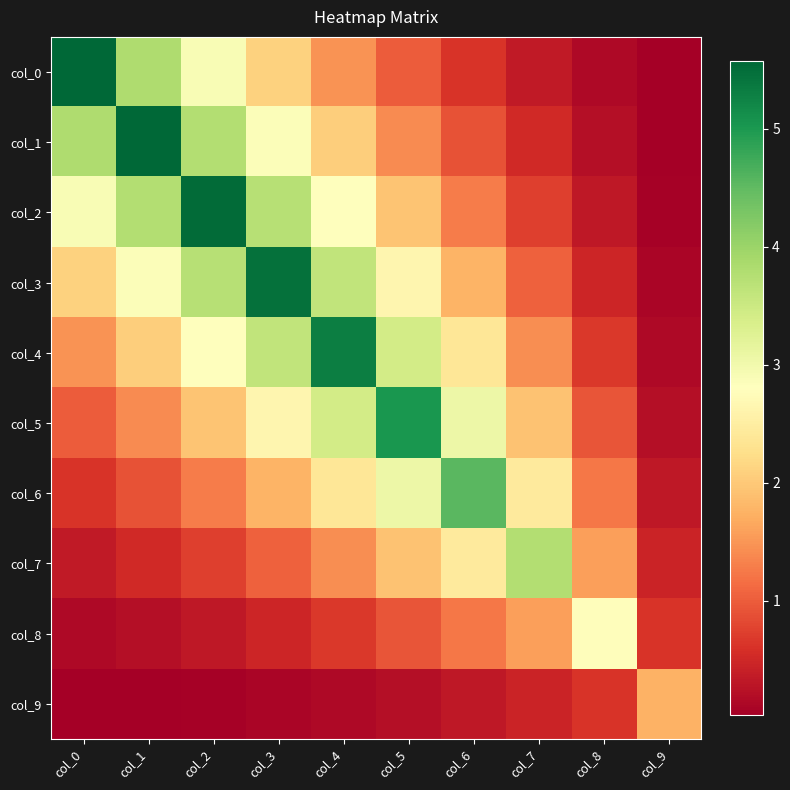

List the series in order of their peak value, lowest first.

col_9, col_8, col_7, col_6, col_5, col_4, col_3, col_2, col_1, col_0